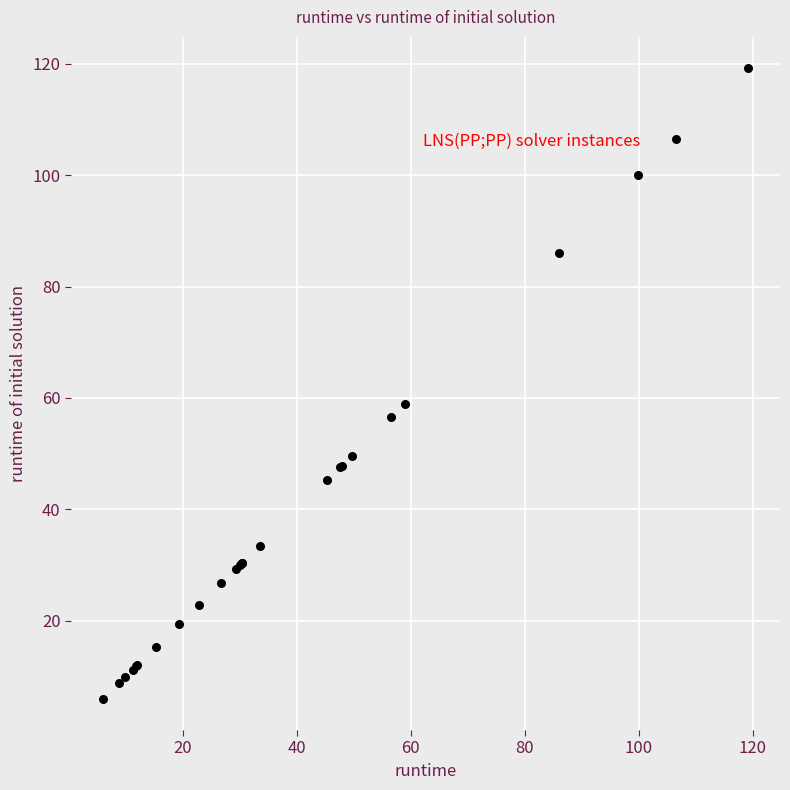

What Y value in the scatter plot is closest to 62?

58.9